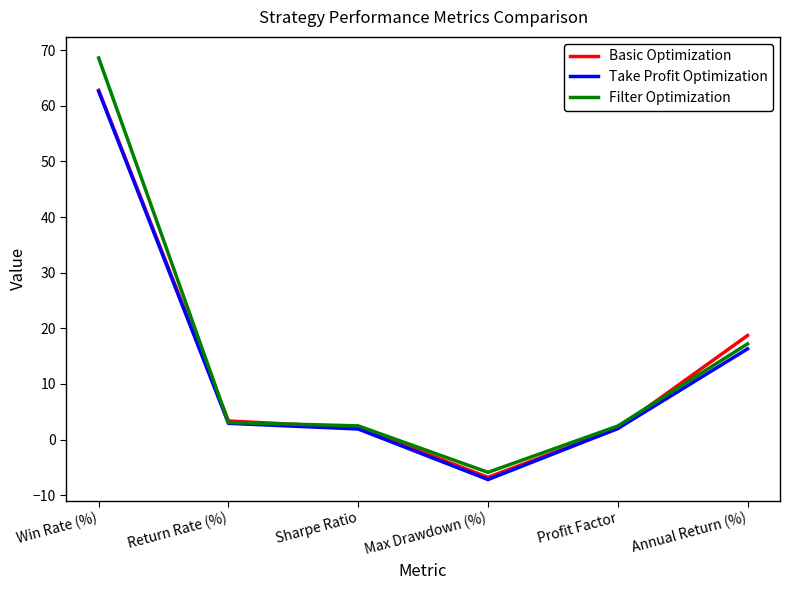

What is the lowest value of the Basic Optimization series?

-6.8